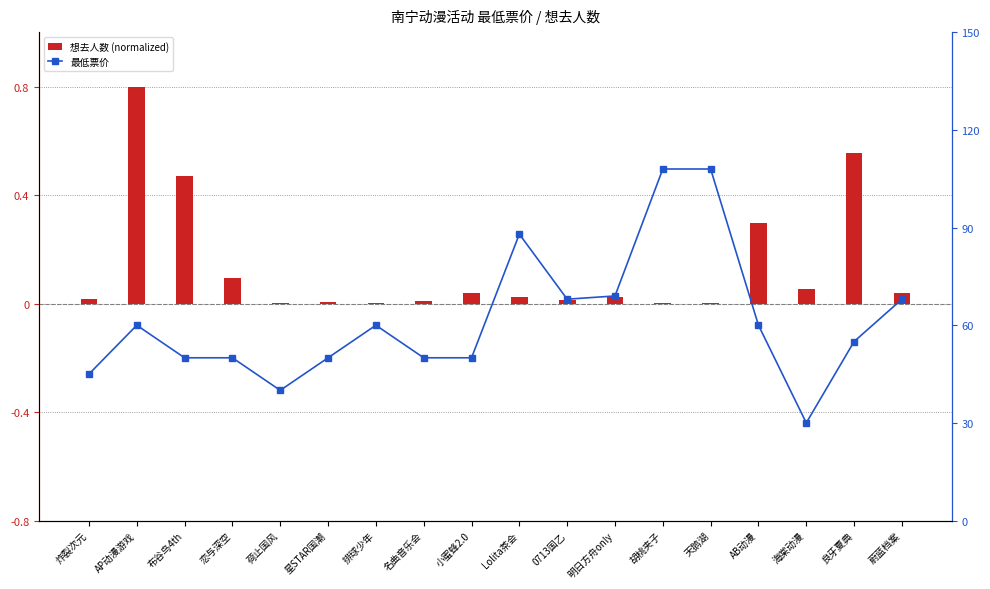

At which label is 想去人数 (normalized) closest to 0?

胡桃夹子